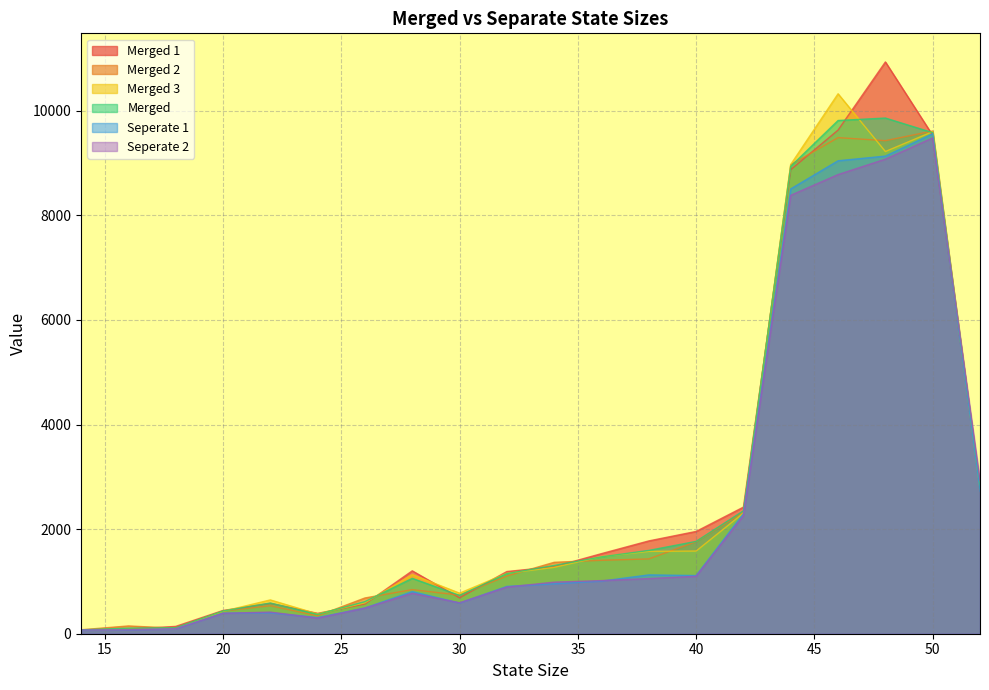

List the series in order of their peak value, highest first.

Merged 1, Merged 3, Merged, Merged 2, Seperate 1, Seperate 2